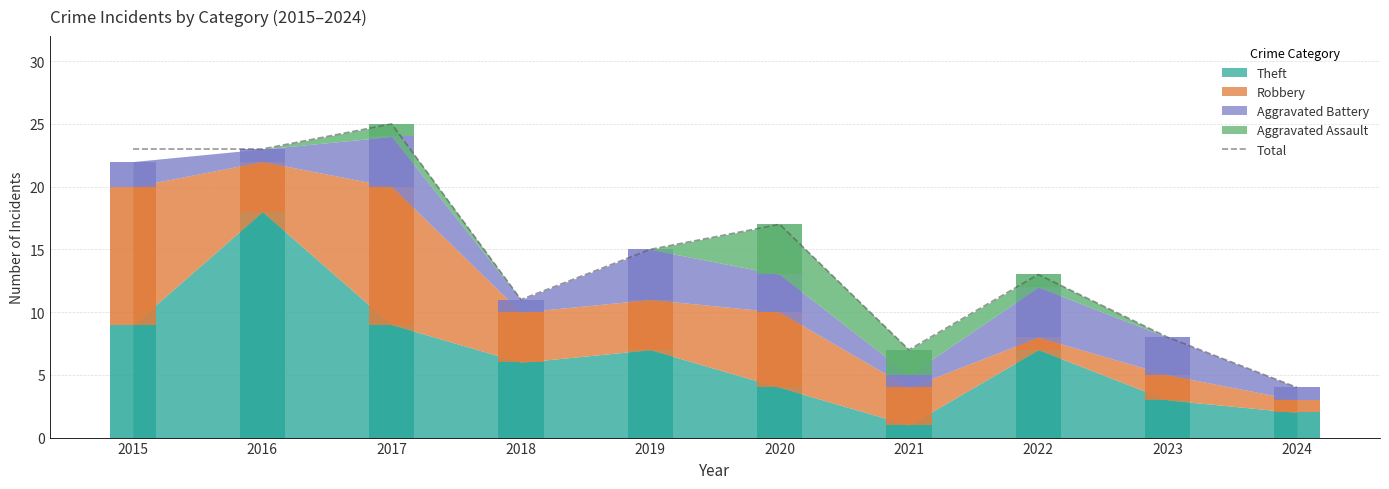

How many bars are there in total?

10